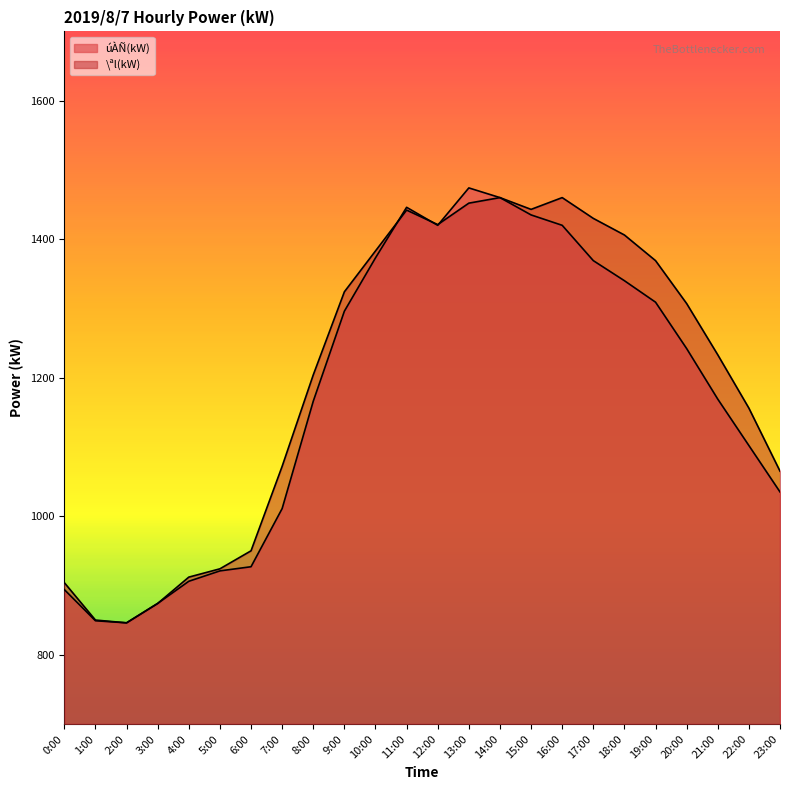

What position from the left is 23:00?

24